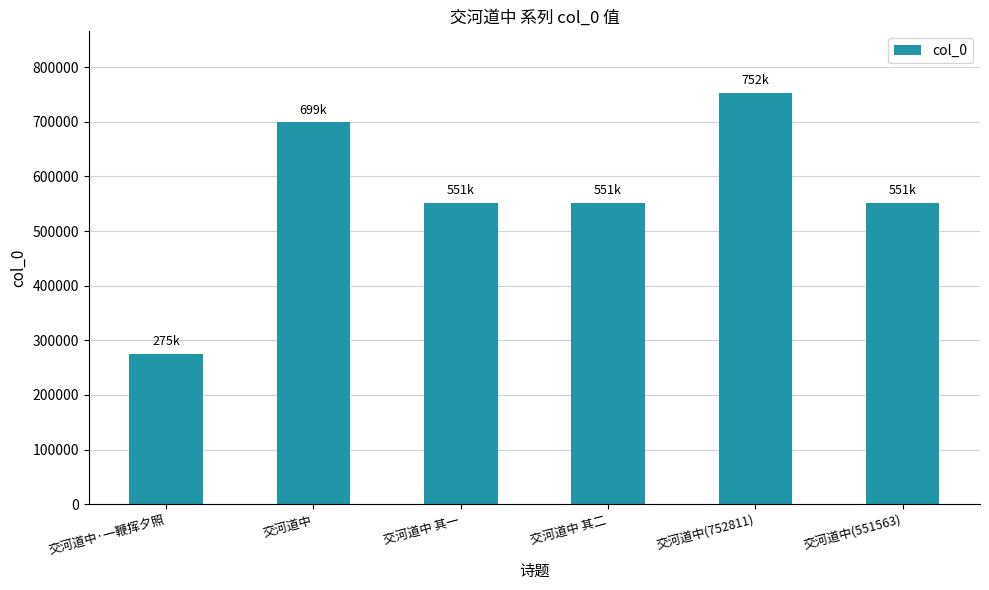

How many distinct data groups are displayed?

1